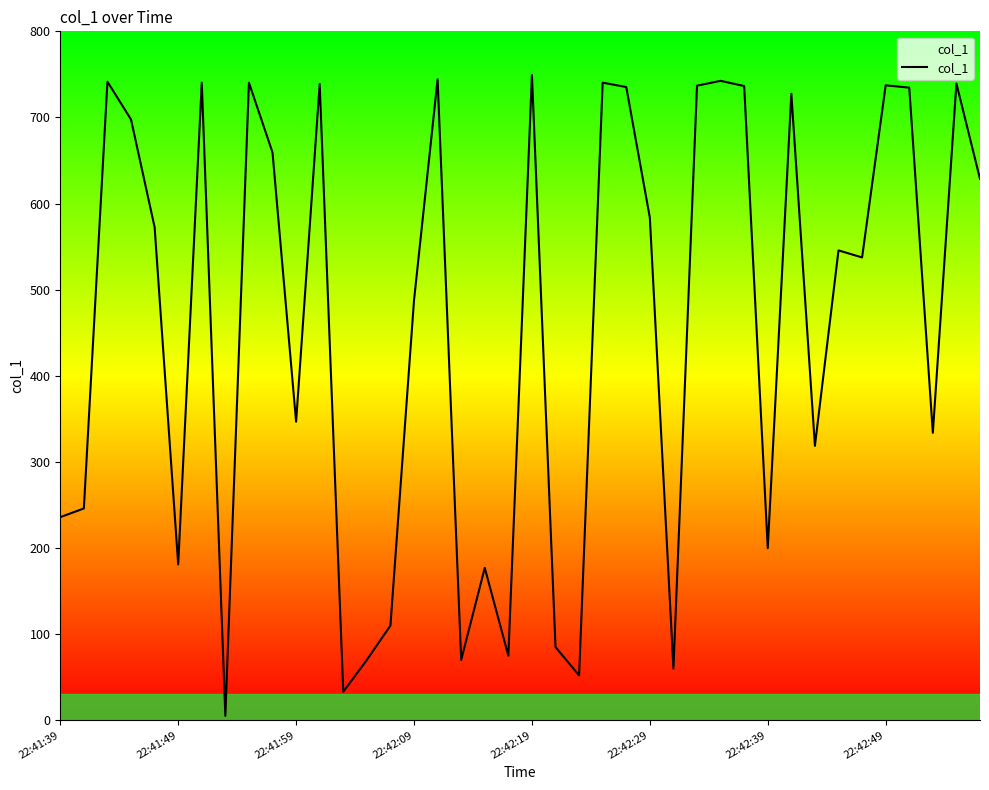

True or false: there are more than 1 points higher than both neighbors.

True